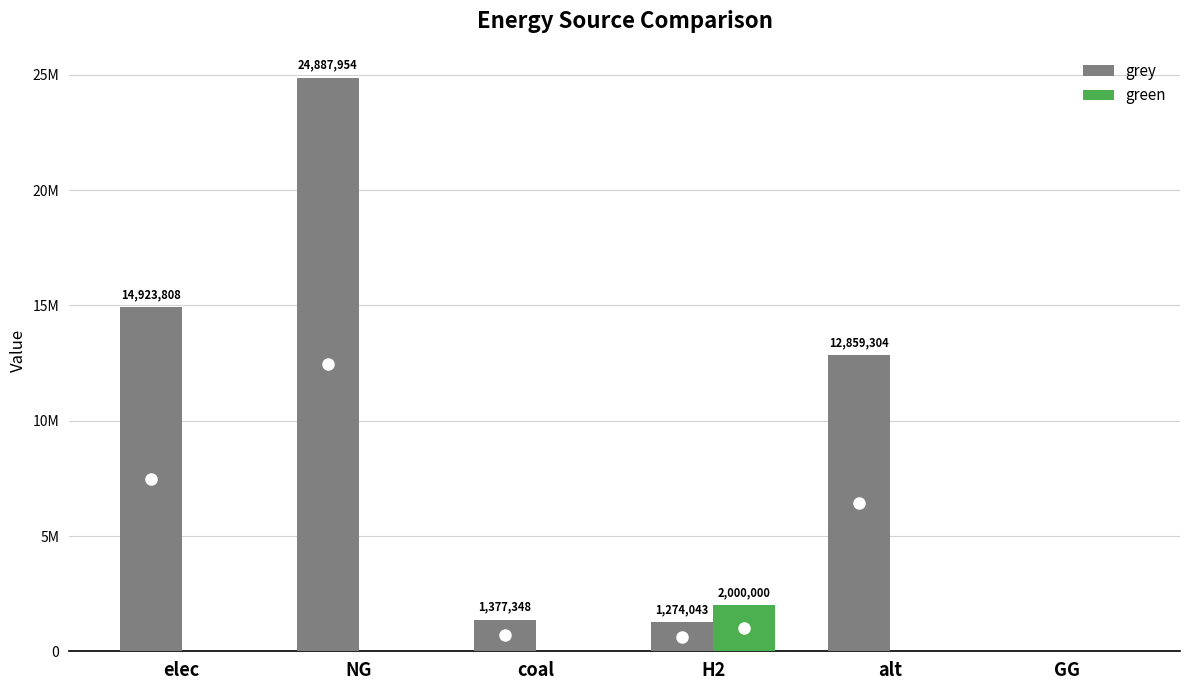

Rank the series at alt from highest to lowest value.

grey, green